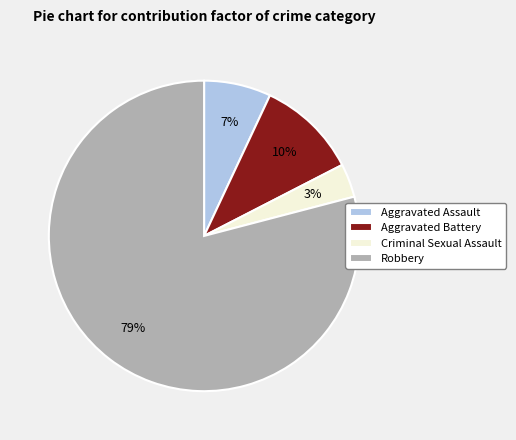

True or false: Aggravated Assault accounts for 1% of the total.

False